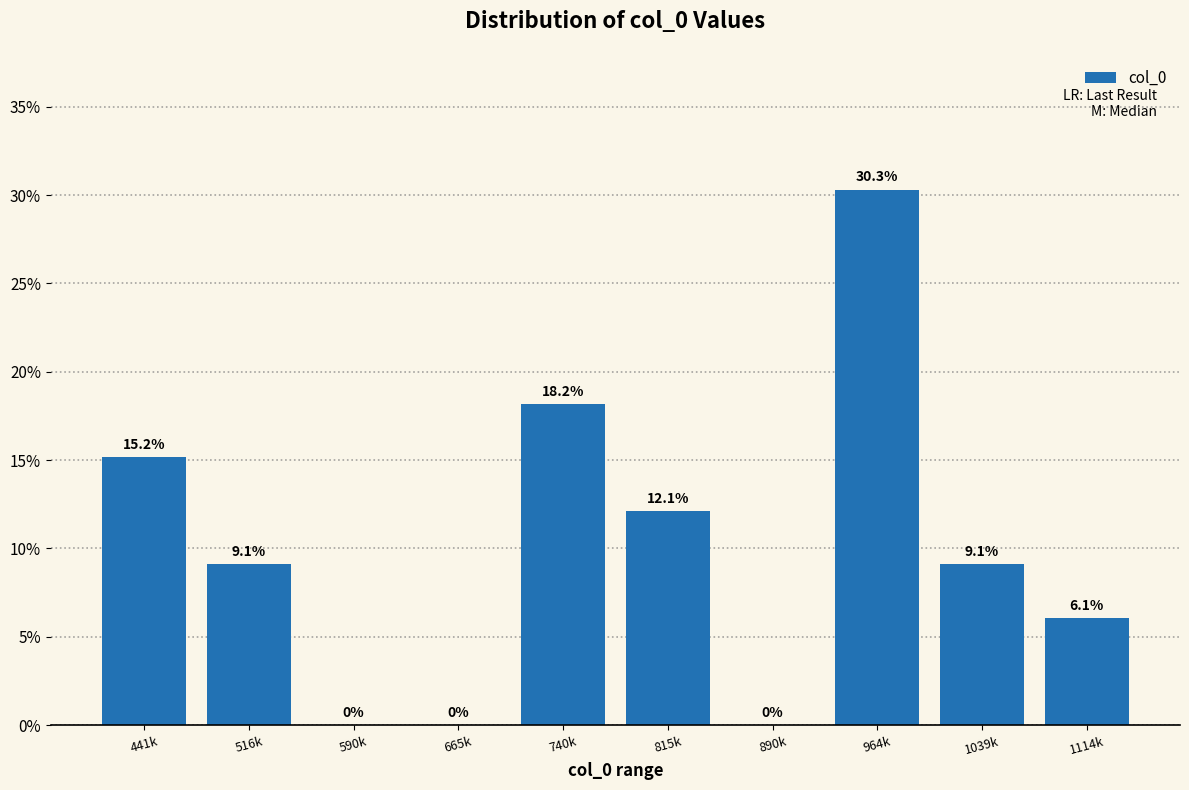

Reading left to right, extract all data points from this chart.

441k=15.2	516k=9.1	590k=0.0	665k=0.0	740k=18.2	815k=12.1	890k=0.0	964k=30.3	1039k=9.1	1114k=6.1